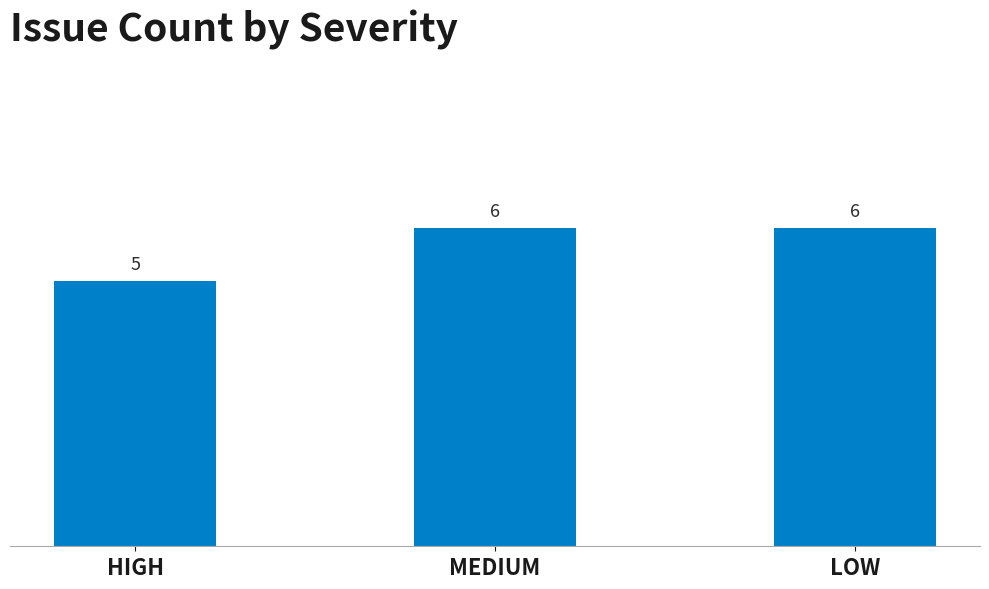

What is the change in value from HIGH to MEDIUM?

+1